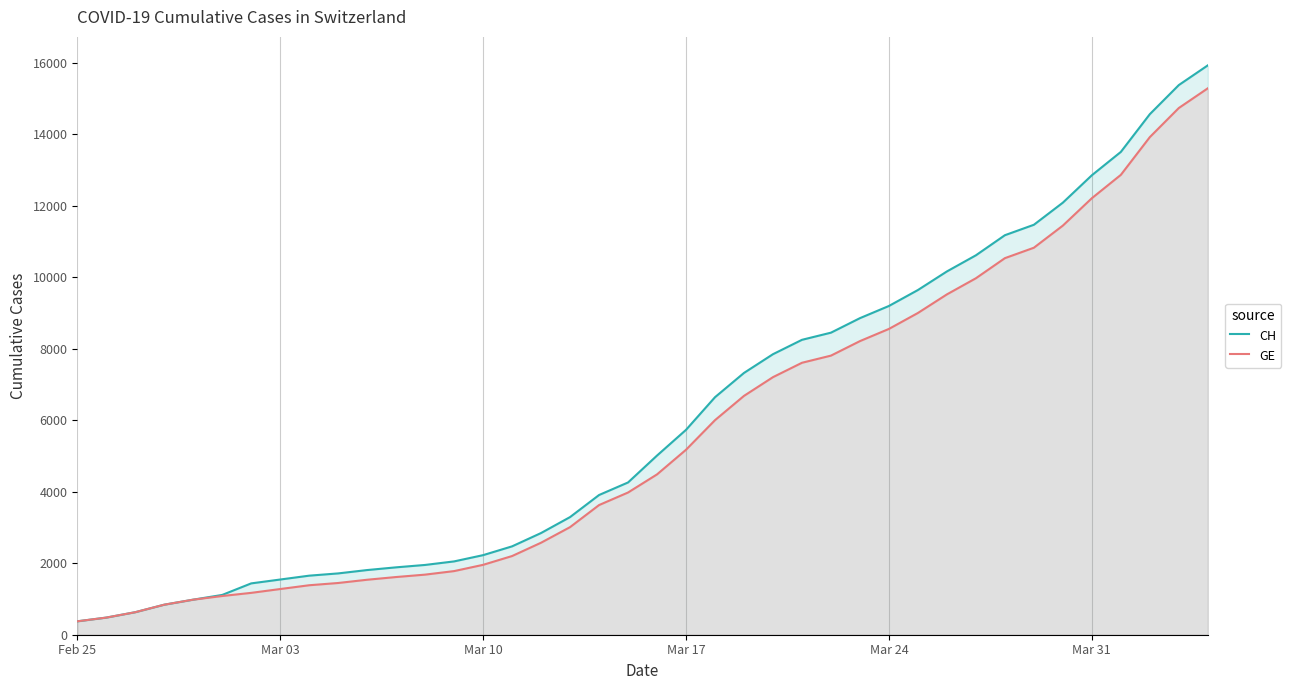

What is the lowest value of the GE series?

375